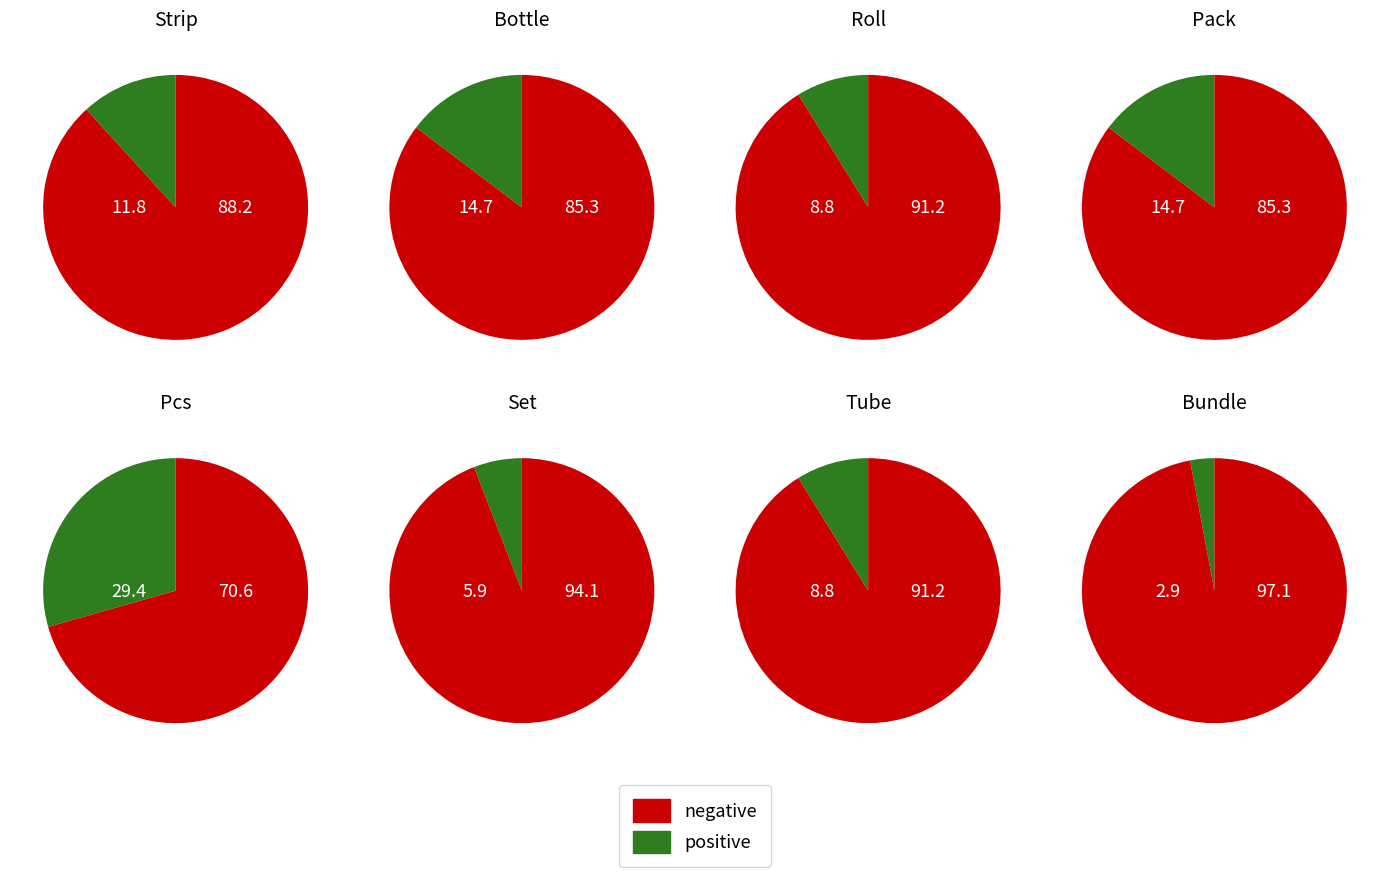

True or false: box accounts for 1% of the total.

False